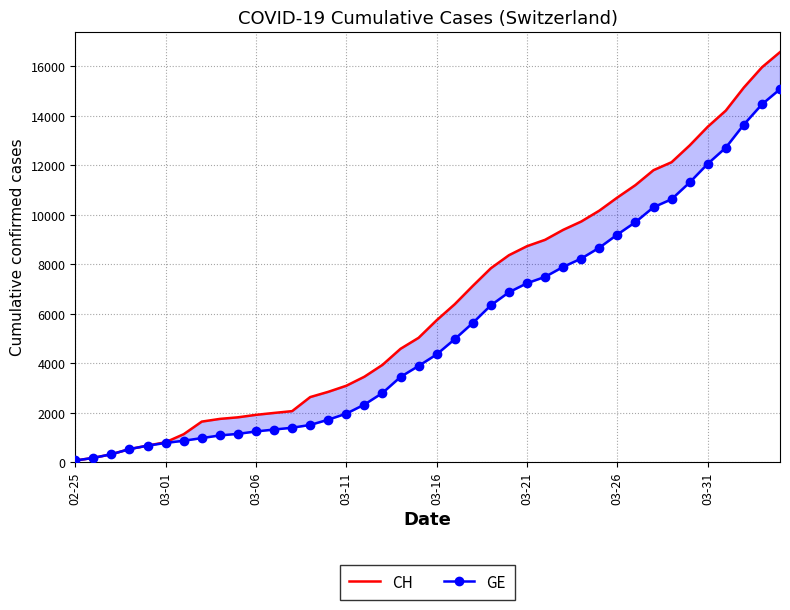

The value of GE at 9 is 1933. True or false?

False